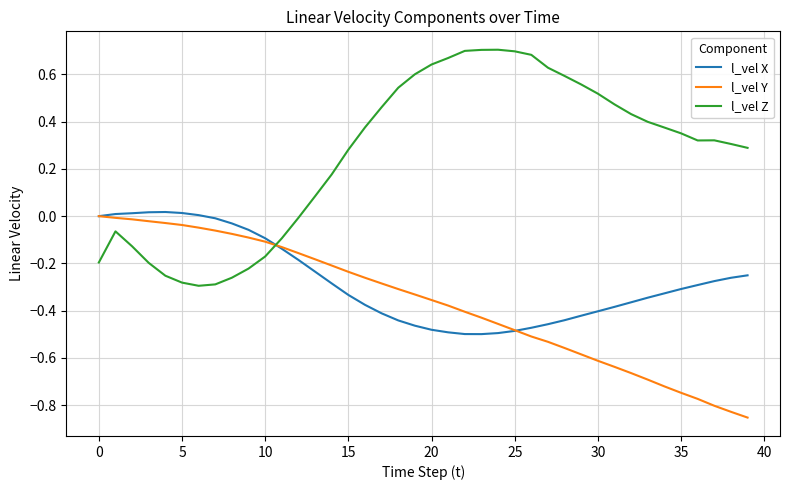

Which series has the widest spread of values?

l_vel Z